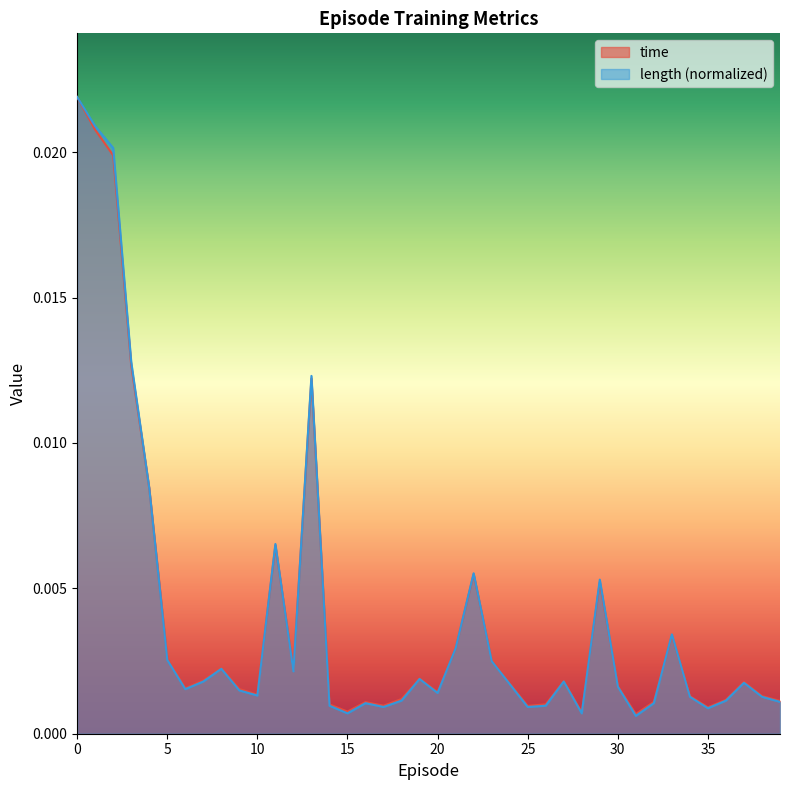

How many times do time and length cross each other?

11